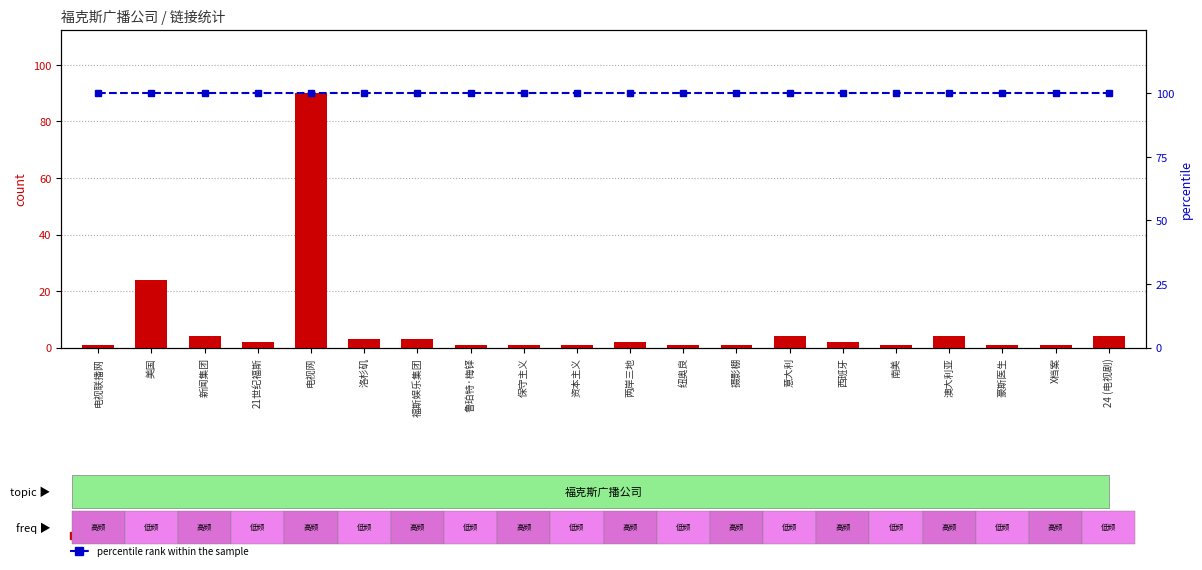

Which series changed the most between 电视联播网 and 摄影棚?

count